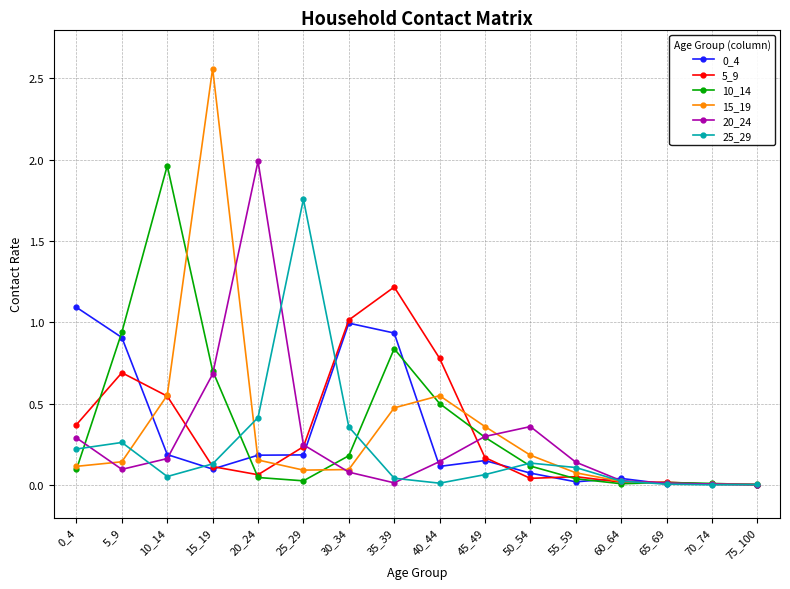

Which series has the widest spread of values?

15_19